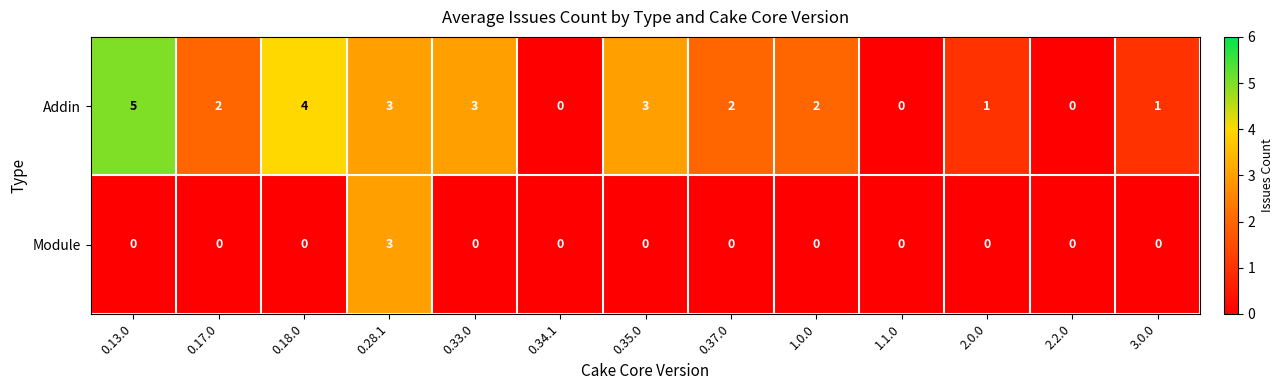

Which series has the widest spread of values?

Addin